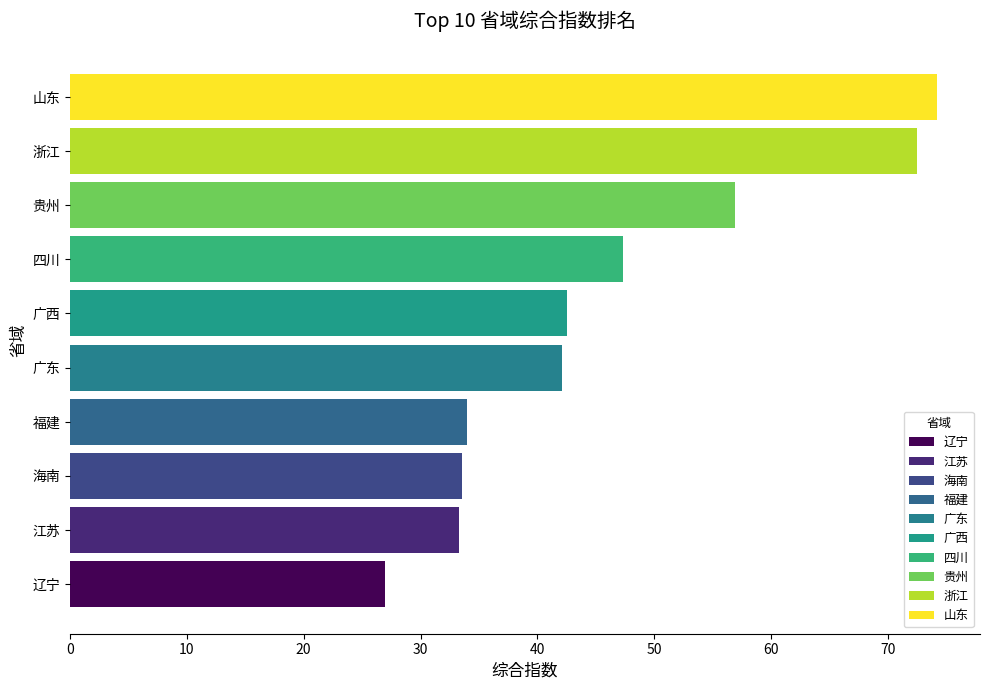

What is the smallest value displayed?

27.0